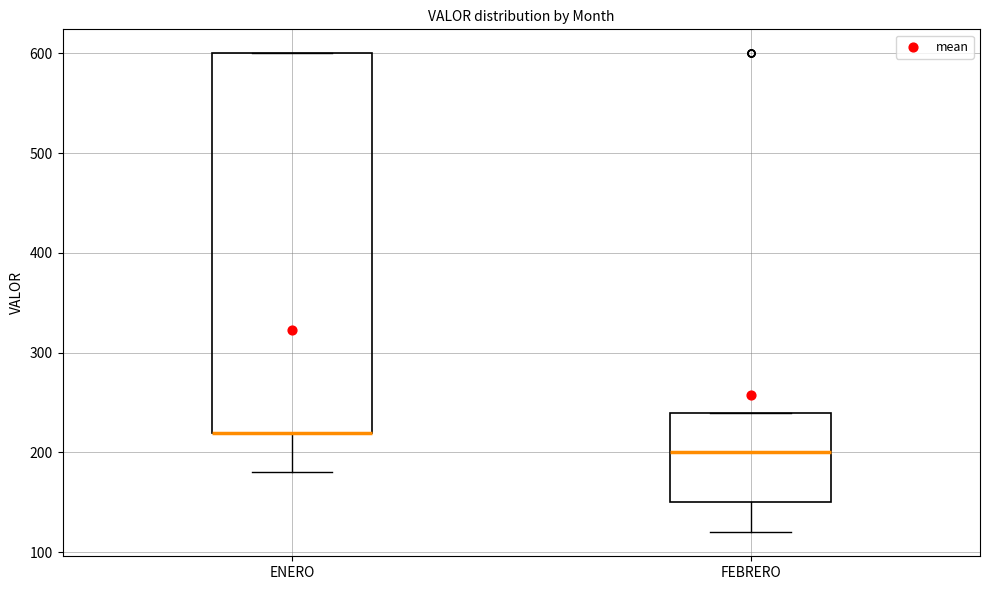

Where is the upper edge of the box for FEBRERO on the y-axis? The values are not printed on the chart, so give them approximately, as read against the axis.

240